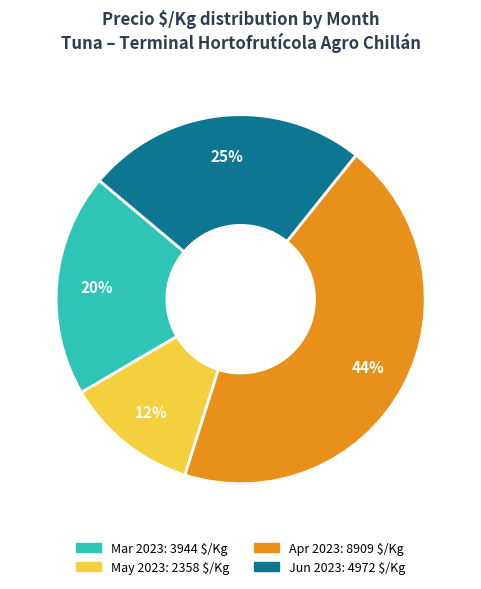

To the nearest percent, what is the average slice percentage?

25%